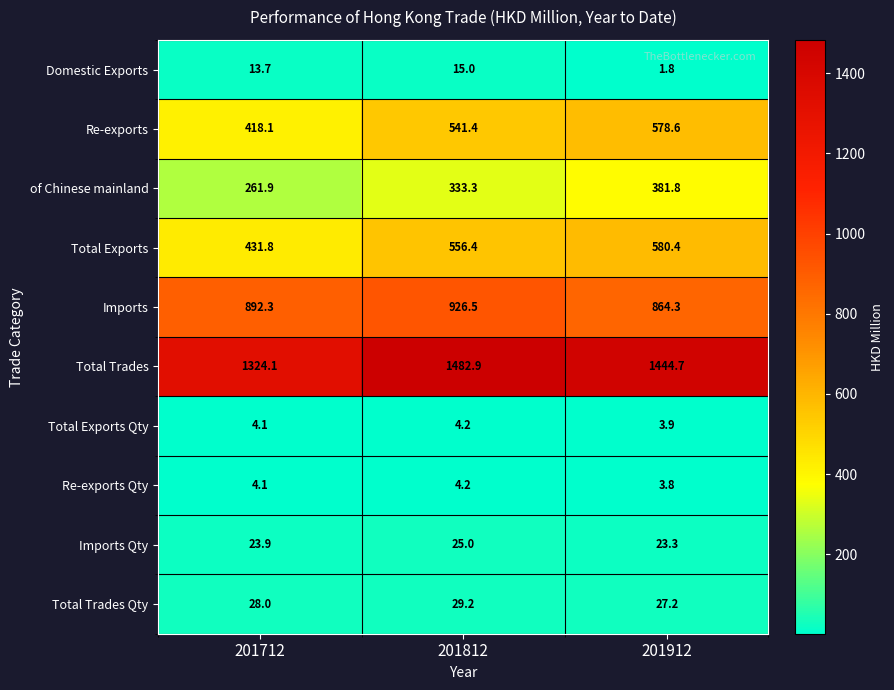

Reading left to right, what are all the values shown in this chart?

Domestic Exports: 13.7	15.0	1.8
Re-exports: 418.1	541.4	578.6
of Chinese mainland: 261.9	333.3	381.8
Total Exports: 431.8	556.4	580.4
Imports: 892.3	926.5	864.3
Total Trades: 1324.1	1482.9	1444.7
Total Exports Qty: 4.1	4.2	3.9
Re-exports Qty: 4.1	4.2	3.8
Imports Qty: 23.9	25.0	23.3
Total Trades Qty: 28.0	29.2	27.2